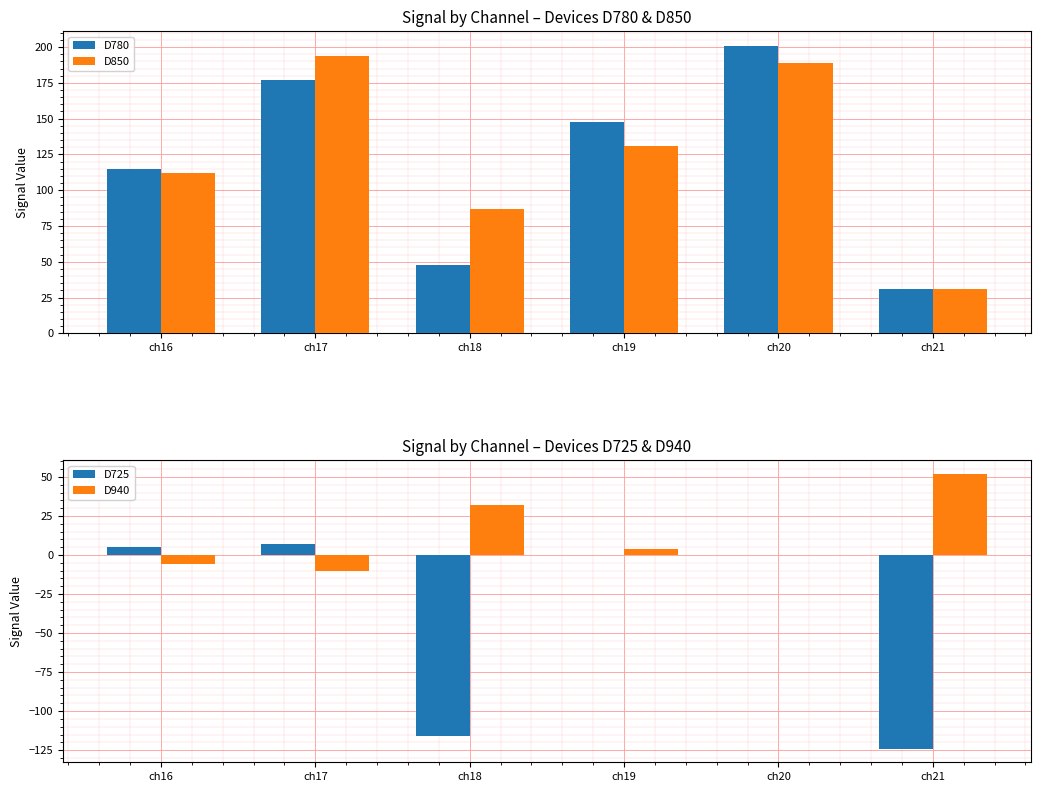

What is the total value across all series at ch20?

390